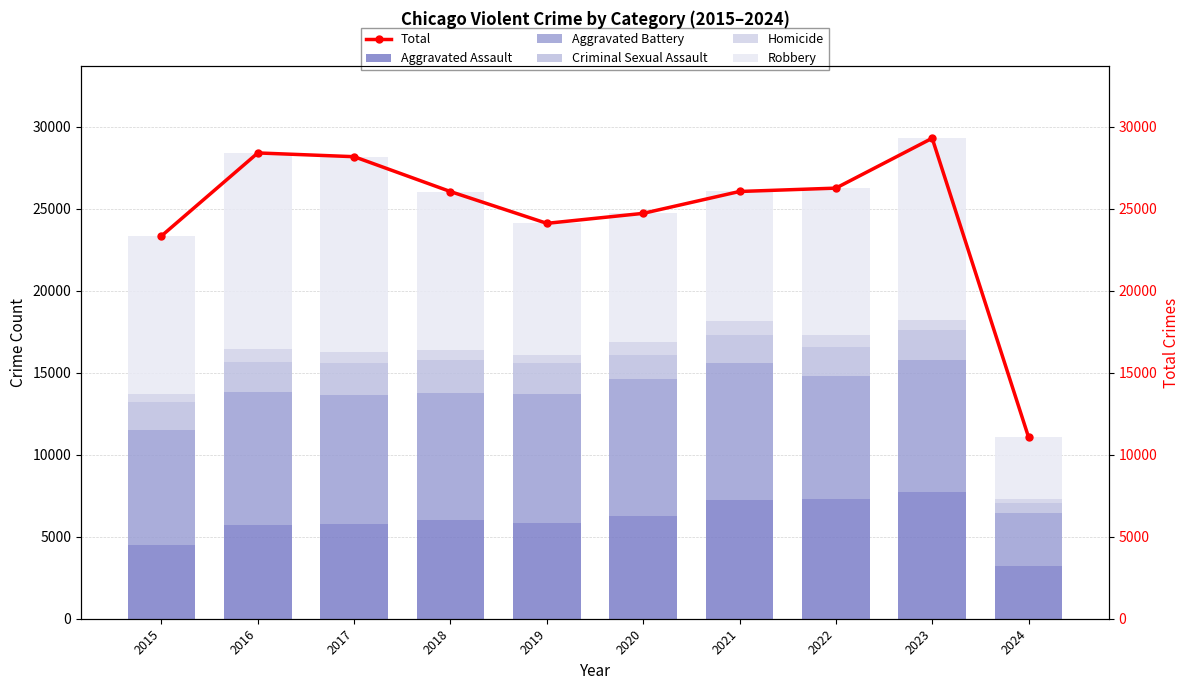

Rank the series by their maximum value, from highest to lowest.

Total, Robbery, Aggravated Battery, Aggravated Assault, Criminal Sexual Assault, Homicide